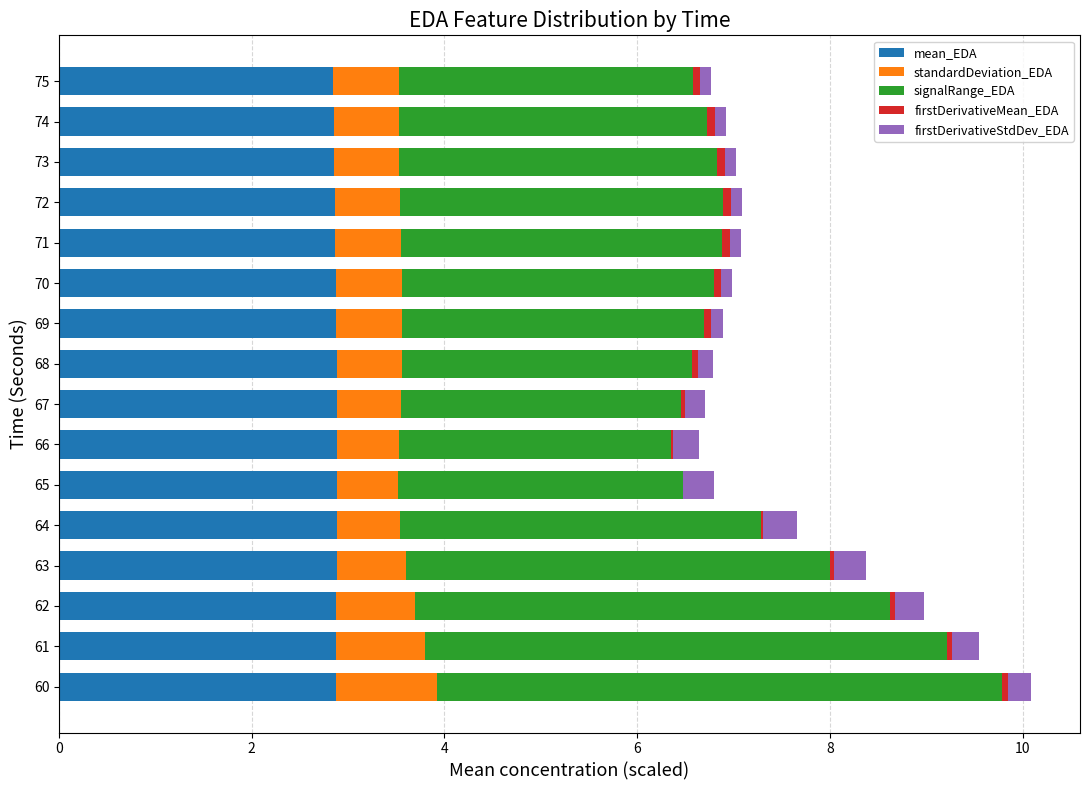

Which series has the largest total across all categories?

signalRange_EDA